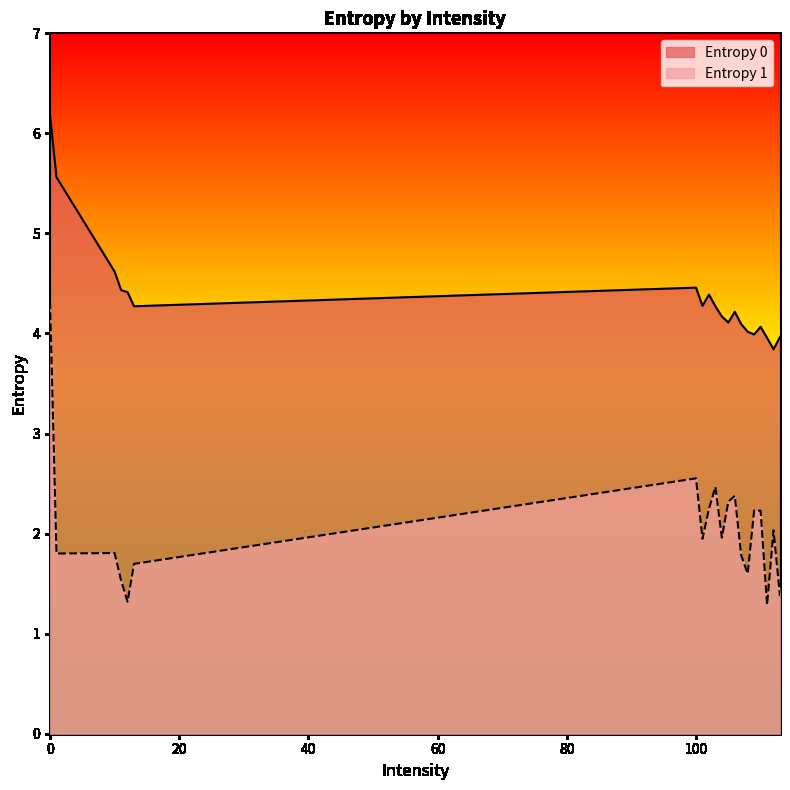

Which series has the largest range (max minus min)?

Entropy 1